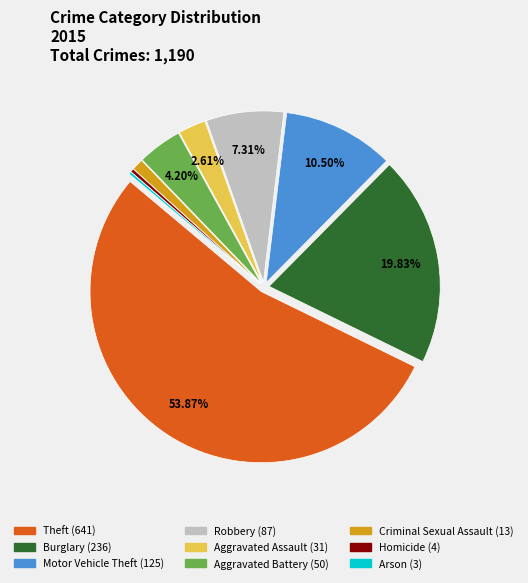

Which has a higher value, Motor Vehicle Theft or Aggravated Battery?

Motor Vehicle Theft